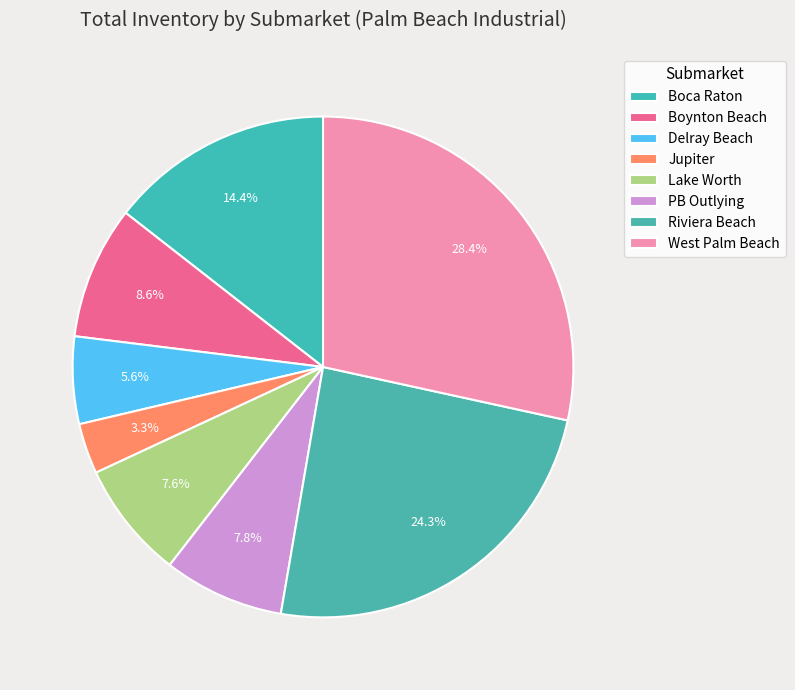

Which slice is the largest?

West Palm Beach